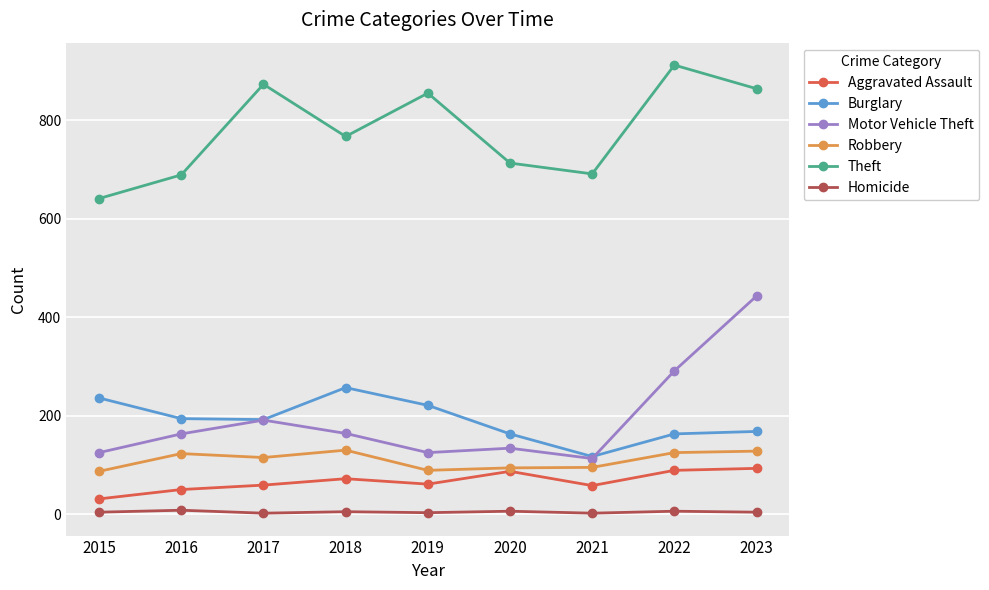

Where is the first local maximum for Burglary?

2018